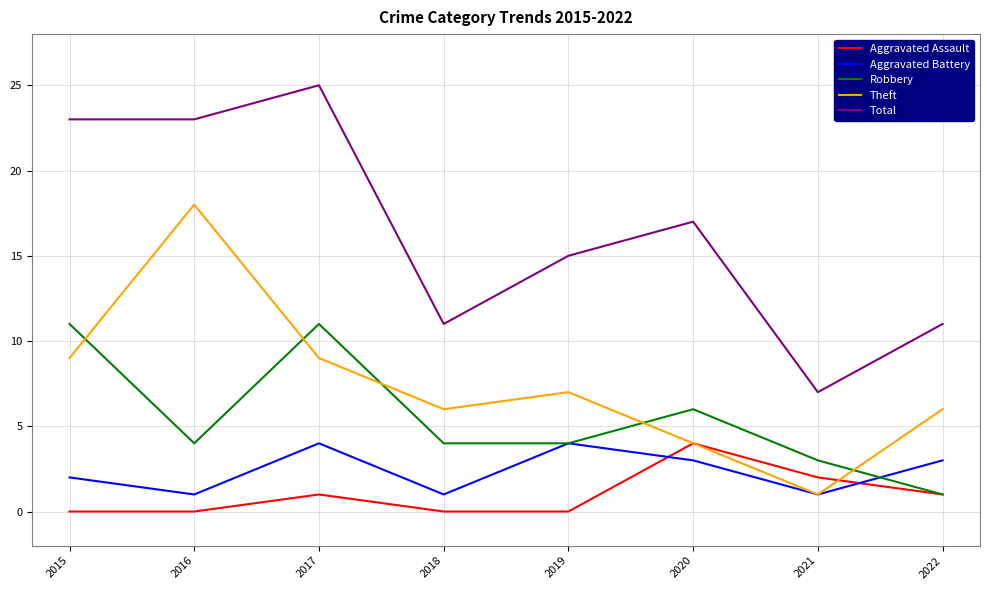

Is it true that Robbery equals 6 at 2016?

False